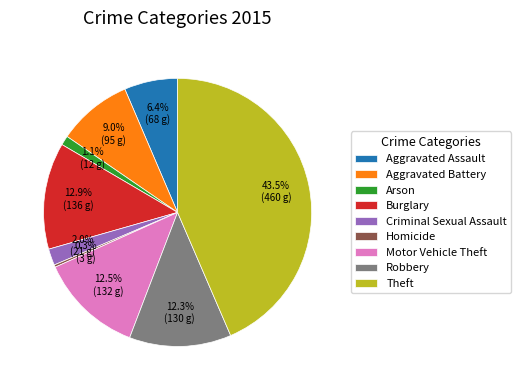

What is the smallest slice in the pie chart?

Homicide